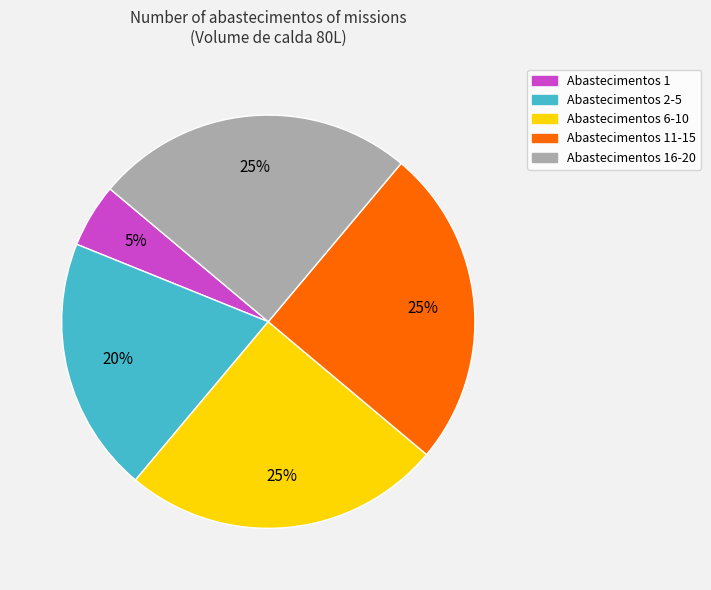

Is there a majority slice in this chart?

No